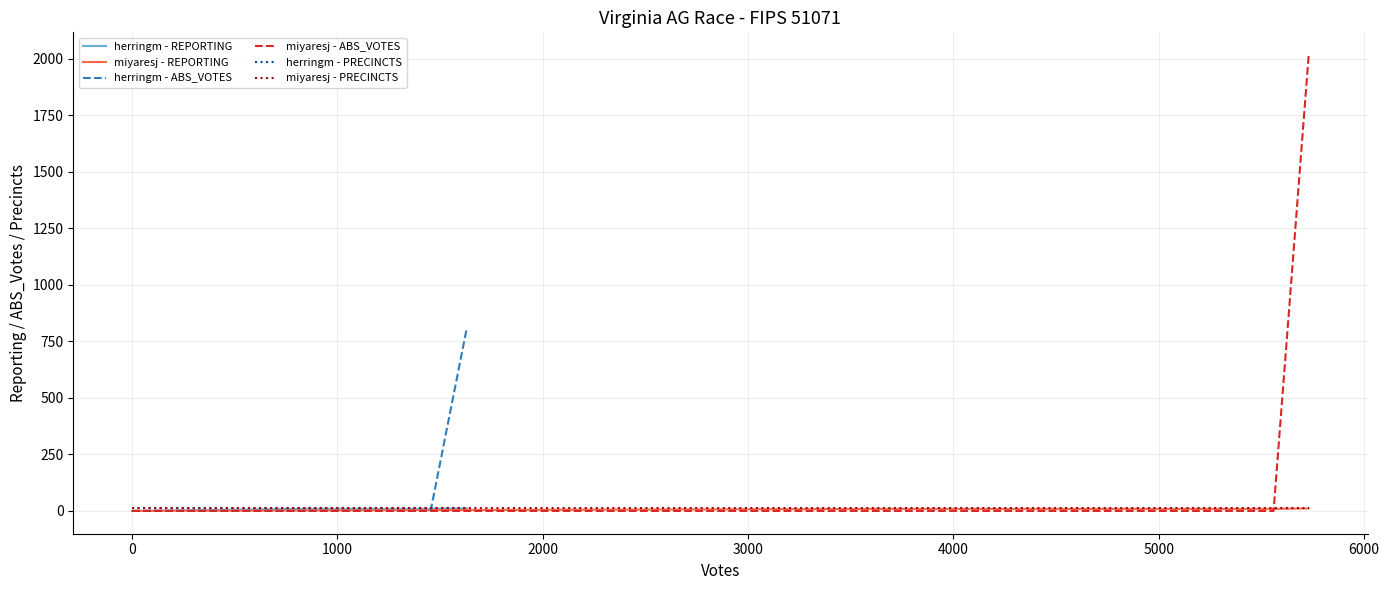

Reading right to left, what are all the values shown in this chart?

herringm - REPORTING: 11	9	9	3	0	0	0
miyaresj - REPORTING: 11	9	9	3	0	0	0
herringm - ABS_VOTES: 808	0	0	0	0	0	0
miyaresj - ABS_VOTES: 2017	0	0	0	0	0	0
herringm - PRECINCTS: 12	12	12	12	12	12	12
miyaresj - PRECINCTS: 12	12	12	12	12	12	12